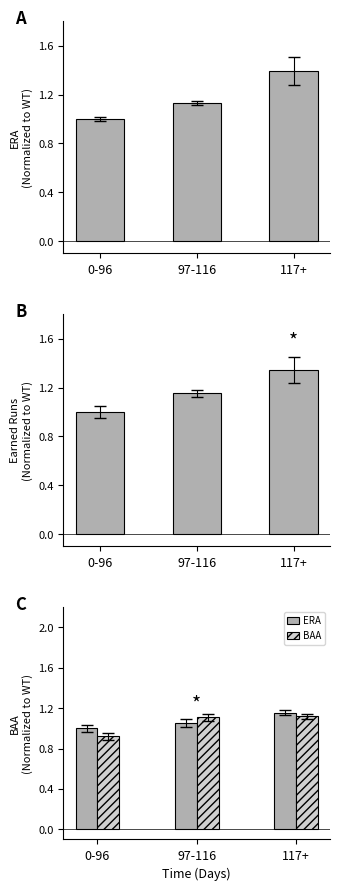

What is the difference between the maximum and minimum values in the BAA series?

0.2